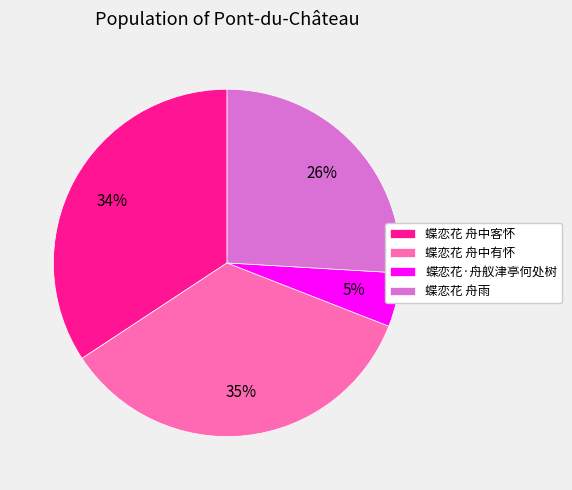

True or false: 蝶恋花 舟中客怀 accounts for 34% of the total.

True